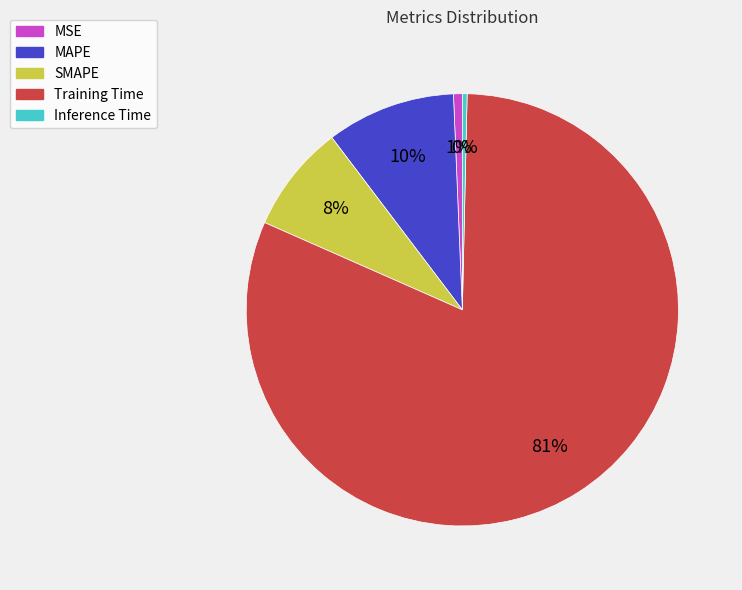

What is the ratio of the value at SMAPE to the value at Training Time?

0.1